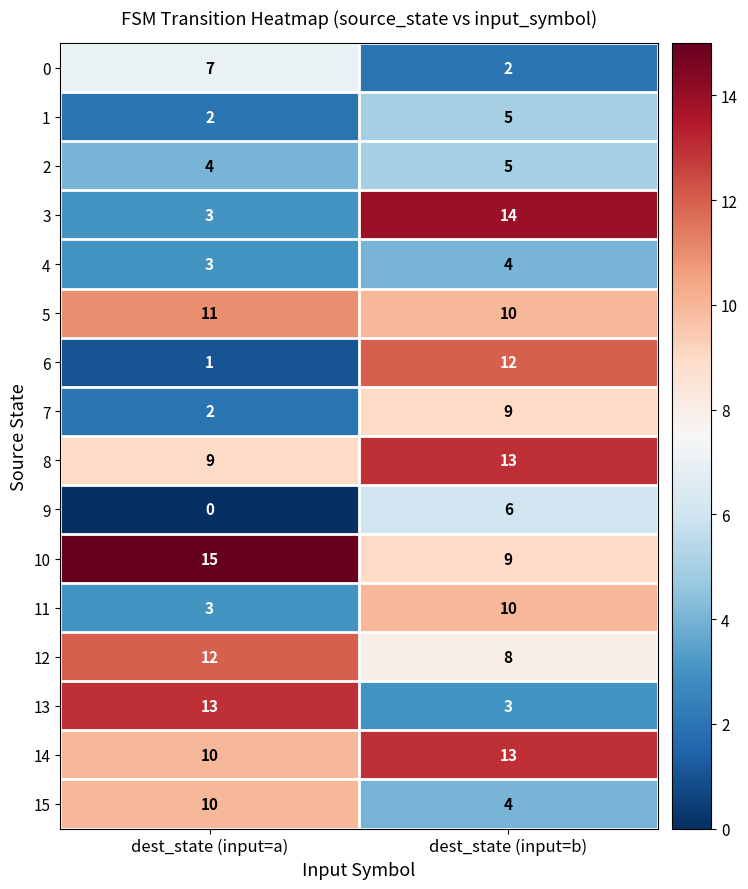

True or false: 1 has a value of 5 at dest_state (input=b).

True